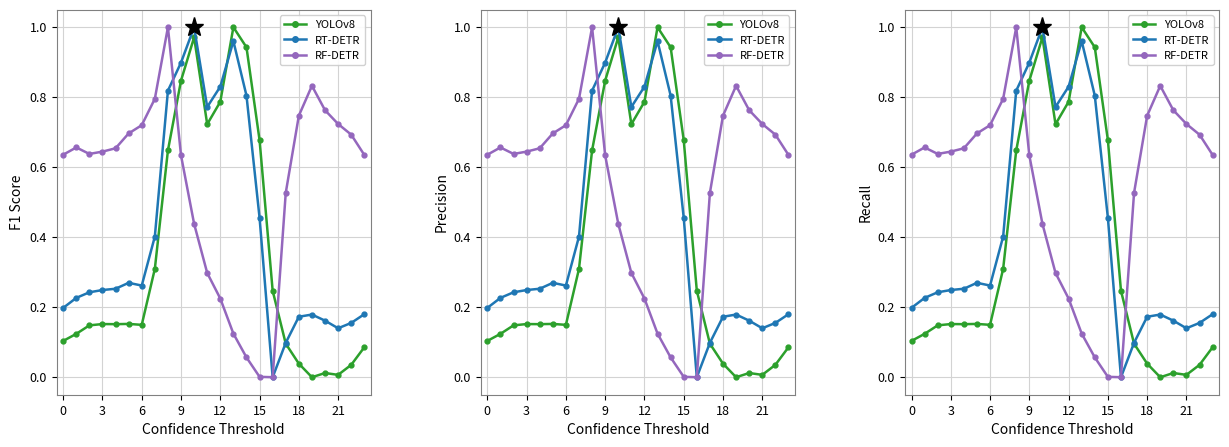

What is the sum of the row_0.2 values at 20 and 14?

0.8